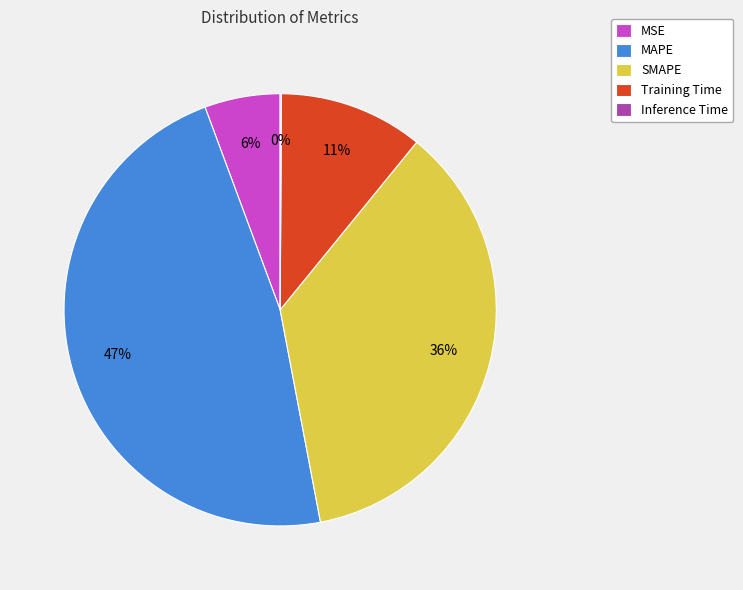

What is the largest slice in the pie chart?

MAPE